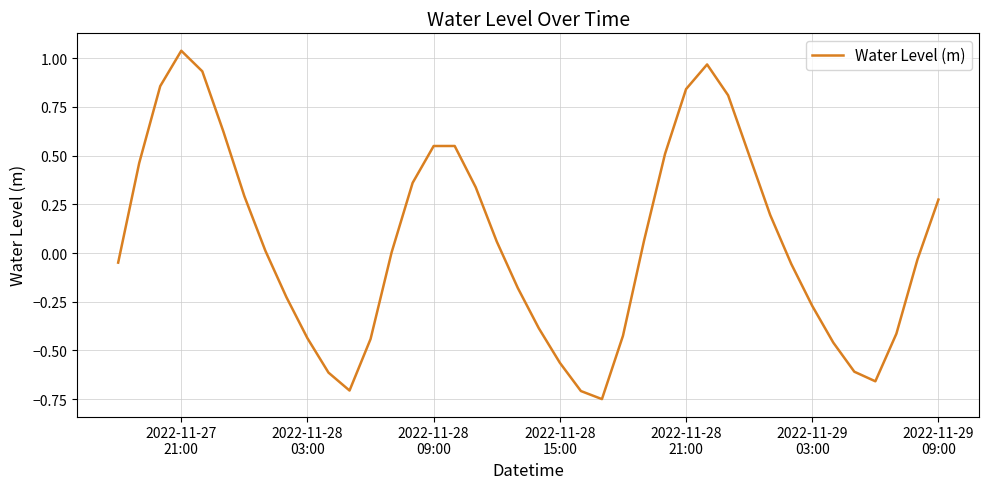

What is the difference between the maximum and minimum values?

1.8